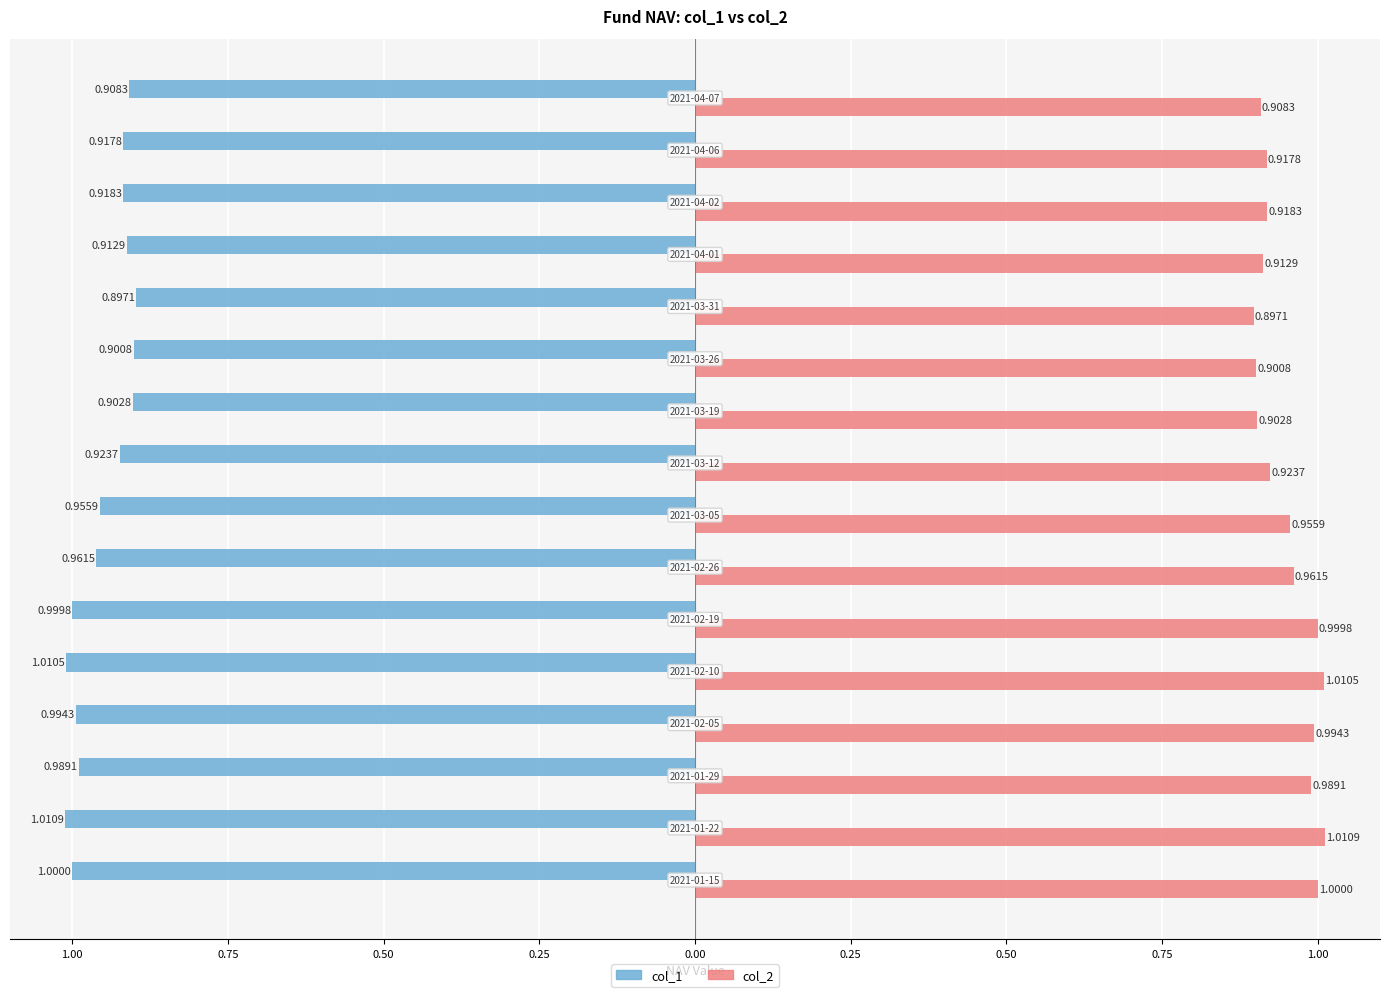

What are all the series names shown in the legend?

col_1, col_2